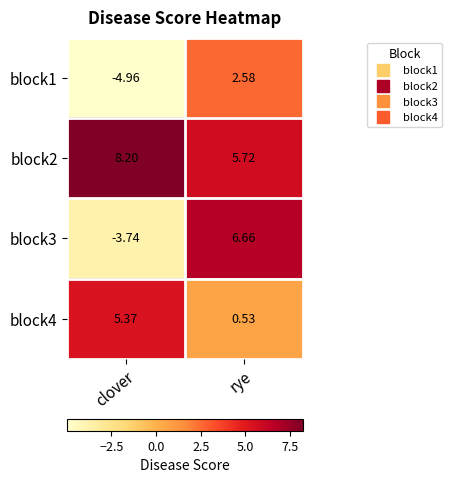

Which series has the largest range (max minus min)?

block3